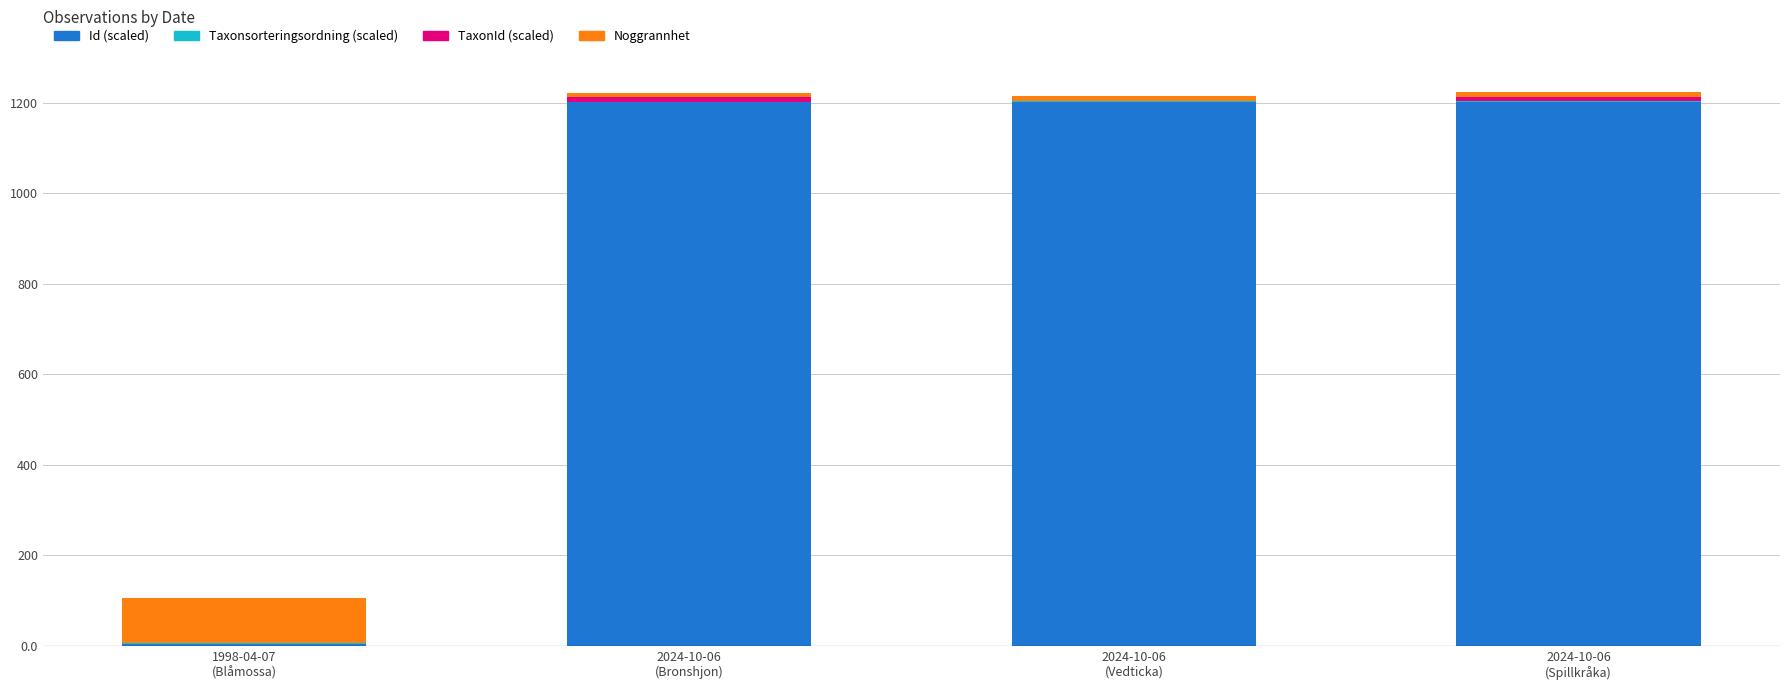

What is the label of the 3rd bar from the right?

2024-10-06
(Bronshjon)